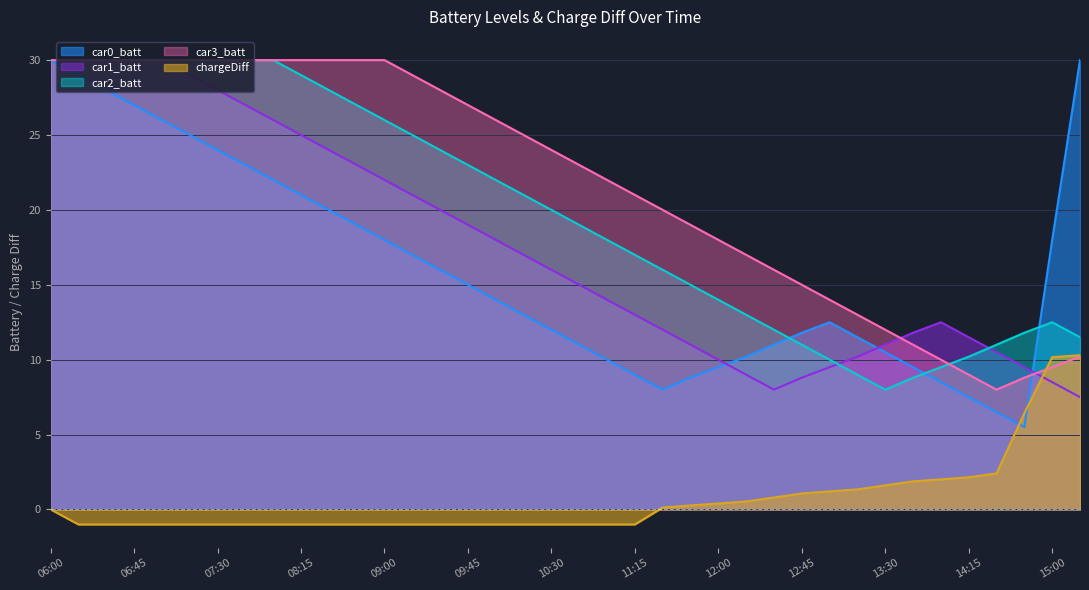

At 09:45, list the series in order from smallest to largest.

chargeDiff, car0_batt, car1_batt, car2_batt, car3_batt